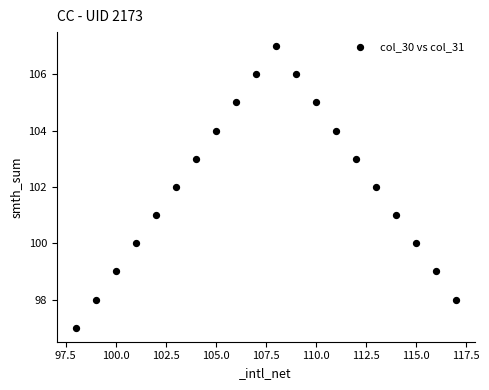

What is the range of X values (max minus min)?

19.0